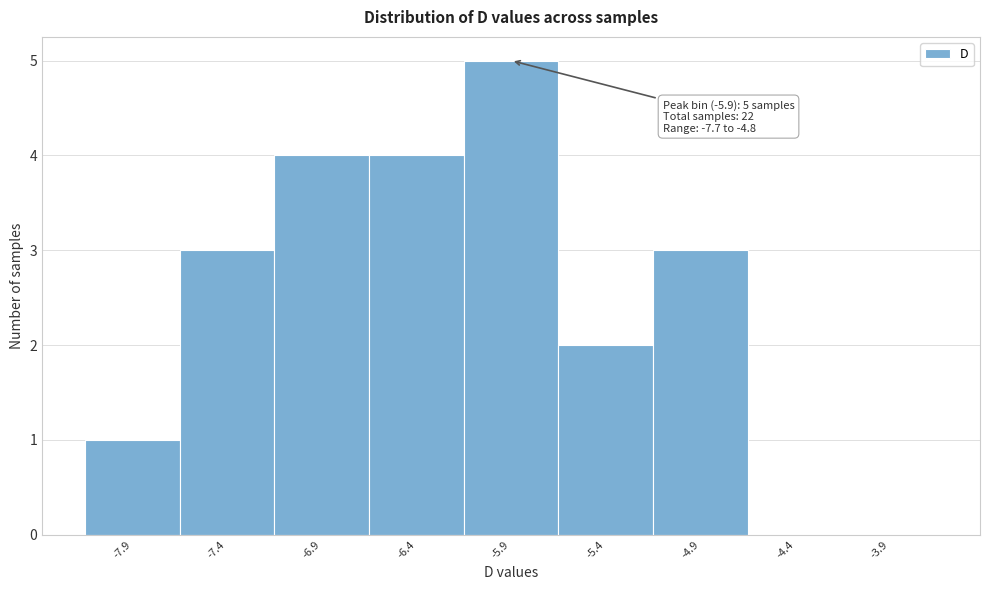

Reading left to right, what are all the values shown in this chart?

-7.9=1	-7.4=3	-6.9=4	-6.4=4	-5.9=5	-5.4=2	-4.9=3	-4.4=0	-3.9=0